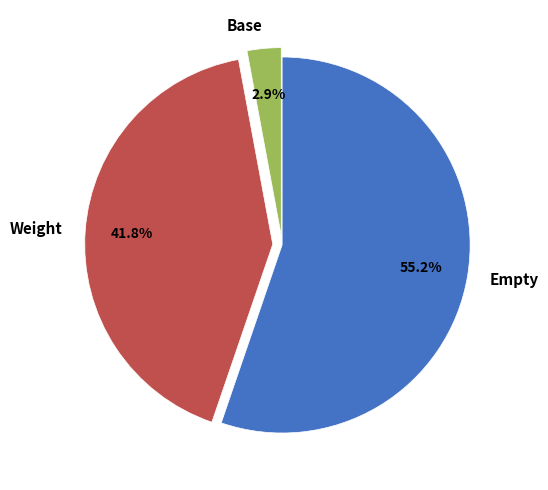

Is there any slice that represents more than half of the pie?

Yes